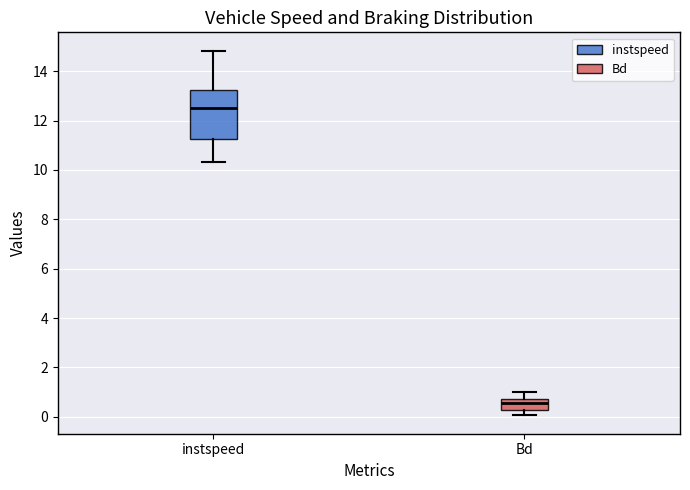

Which box has the lowest median line?

Bd